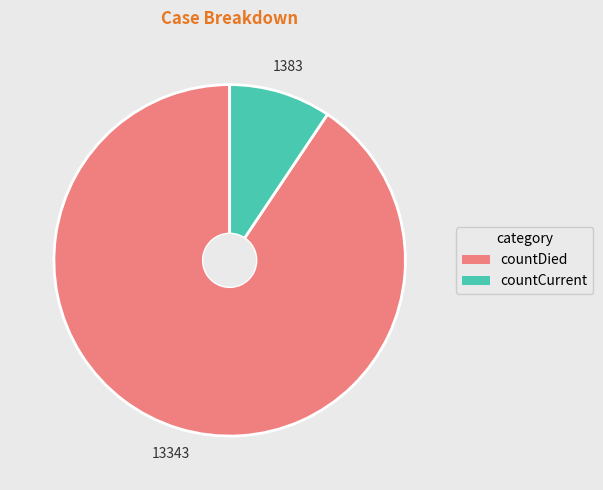

Between countCurrent and countDied, which is larger?

countDied